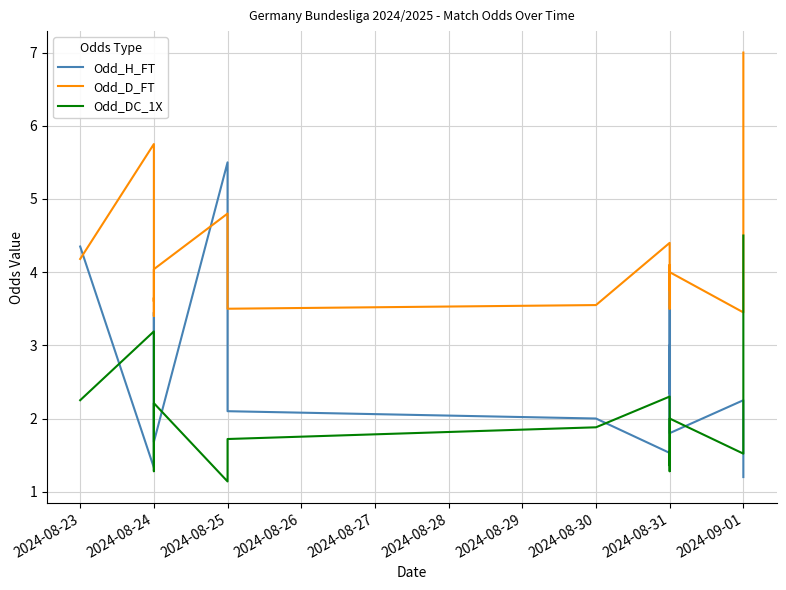

True or false: Odd_DC_1X and Odd_D_FT intersect in this chart.

False